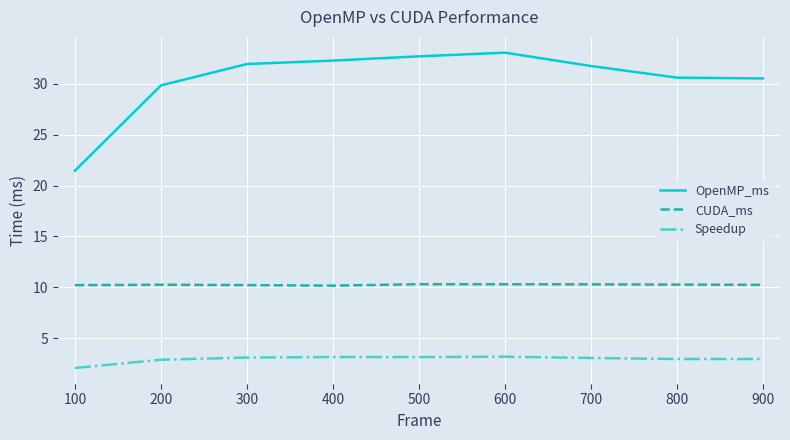

What is the difference between the second highest and second lowest values in the Speedup series?

0.3